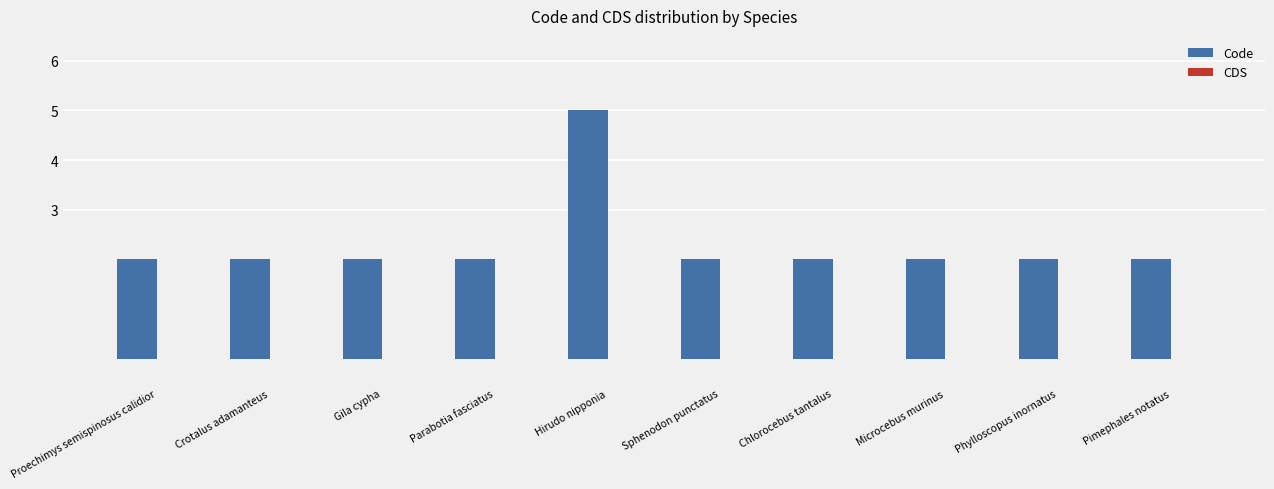

What is the sum of the values at Hirudo nipponia and Proechimys semispinosus calidior?

7